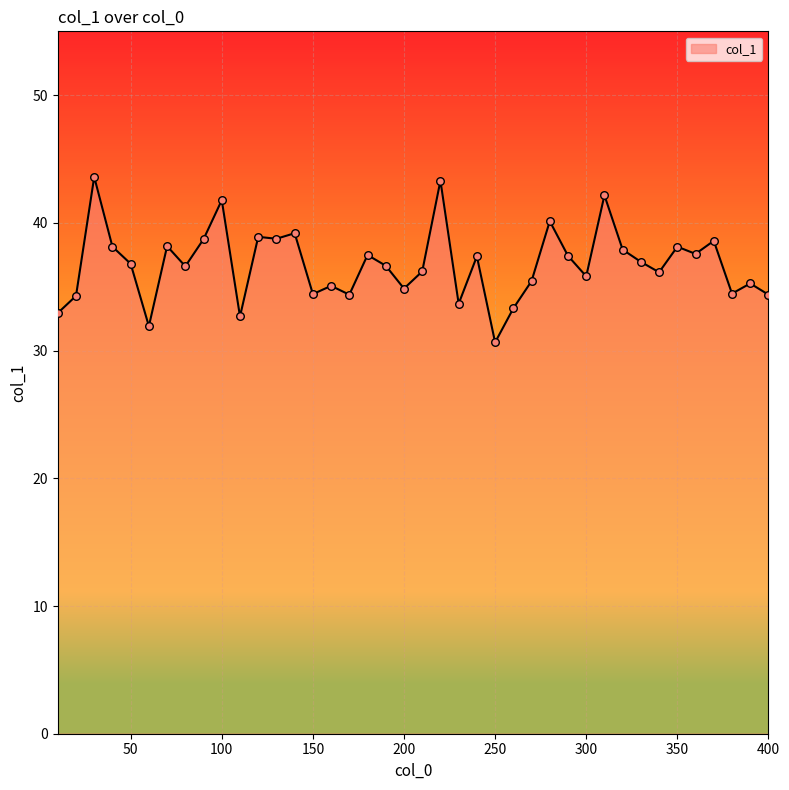

What is the difference between the maximum and minimum values?

13.0